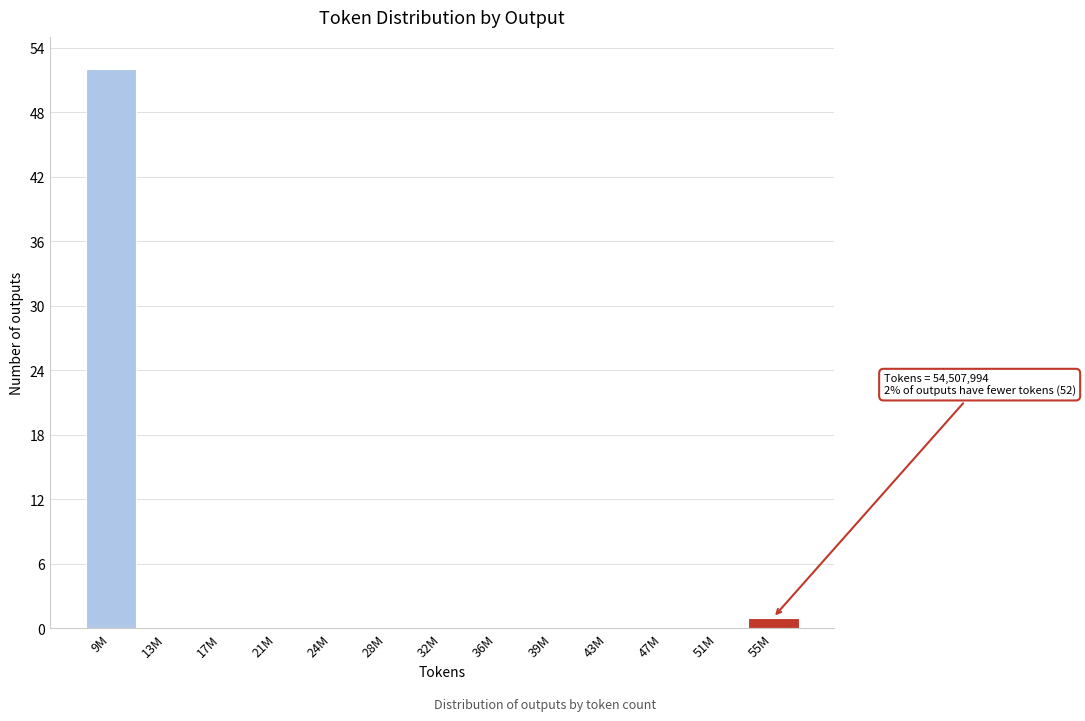

Reading left to right, what are all the values shown in this chart?

9M=52	13M=0	17M=0	21M=0	24M=0	28M=0	32M=0	36M=0	39M=0	43M=0	47M=0	51M=0	55M=1